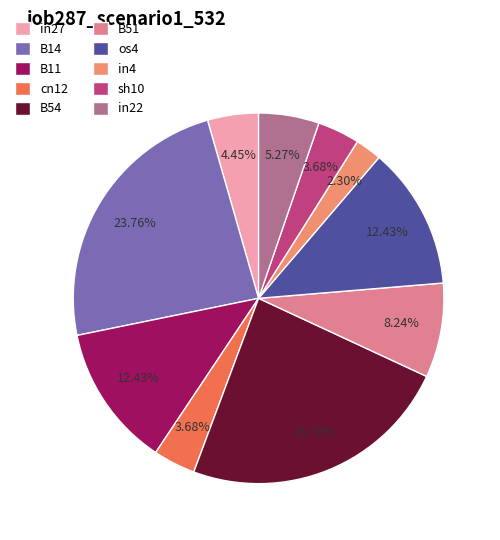

To the nearest percent, what portion does in22 represent?

5%